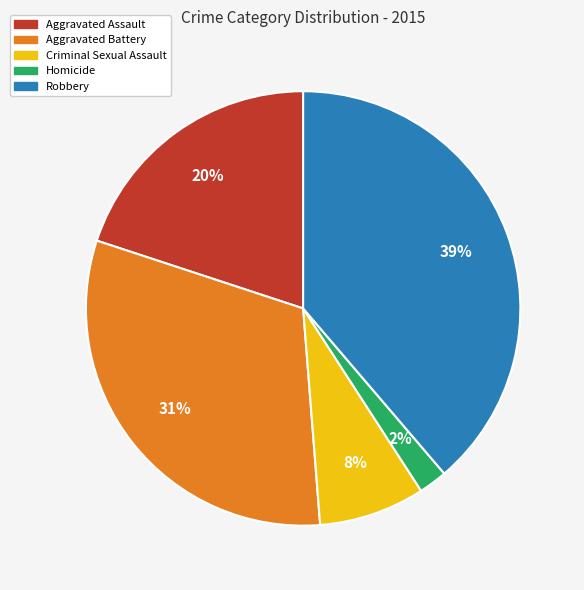

What percentage is the Aggravated Battery slice, to the nearest percent?

31%